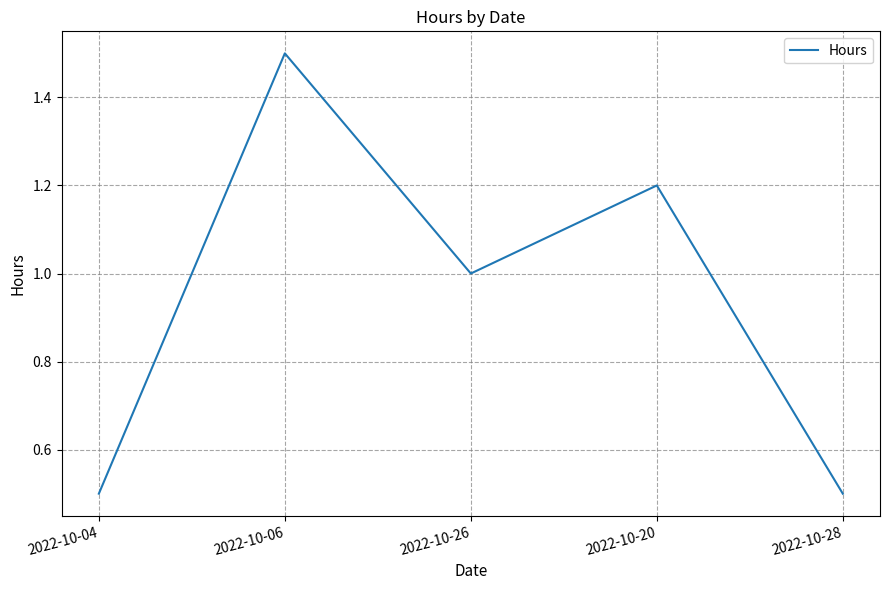

True or false: the data shows 0.1 at 2022-10-28.

False